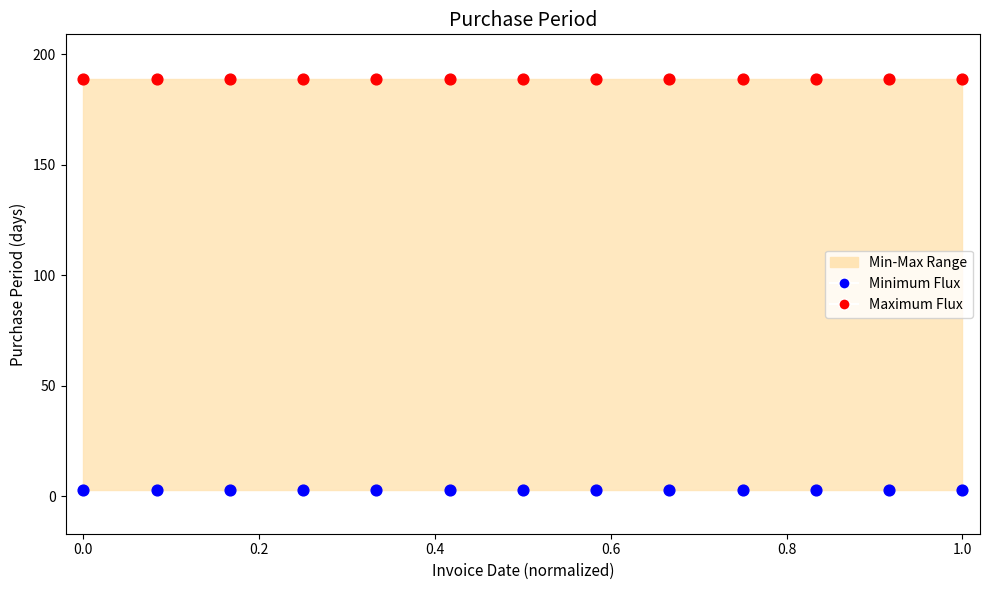

Which series reaches the maximum Y coordinate?

Maximum Flux